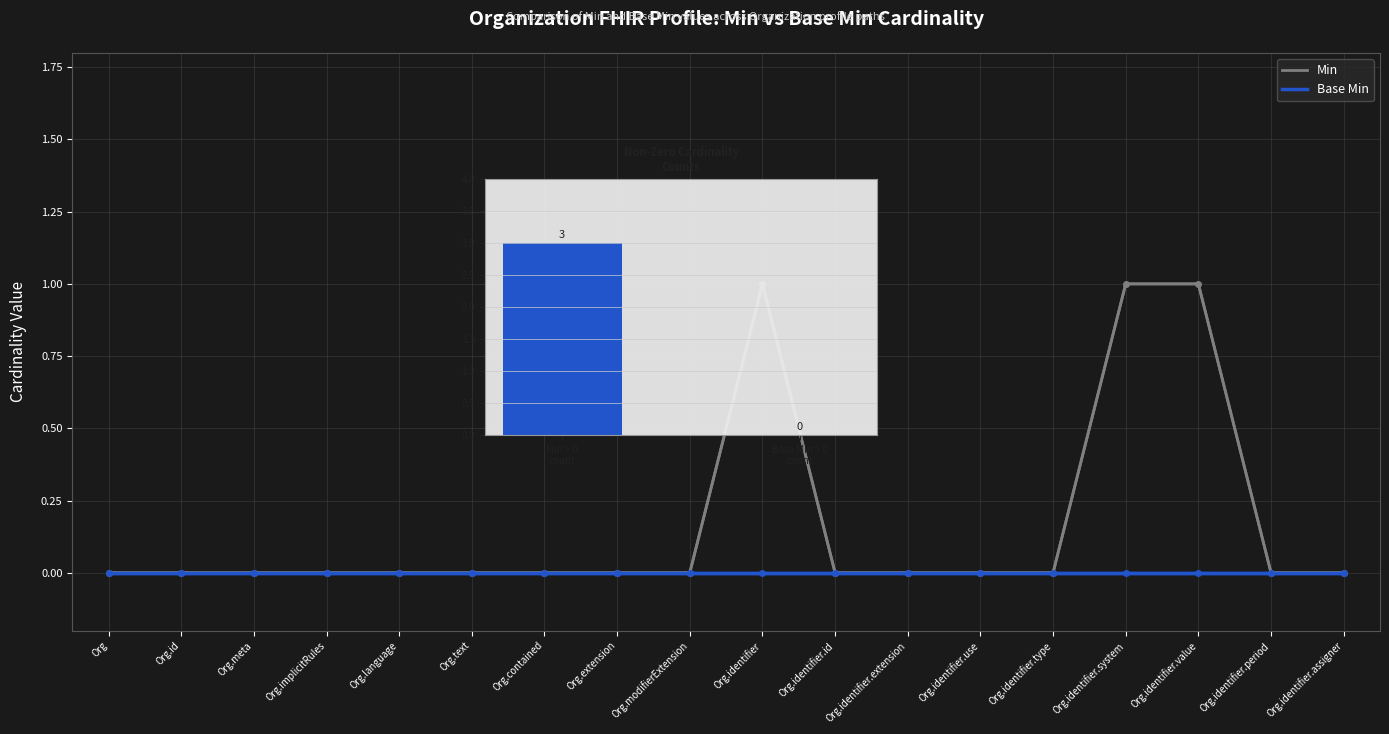

What is the label of the 4th bar from the left?

Org.implicitRules